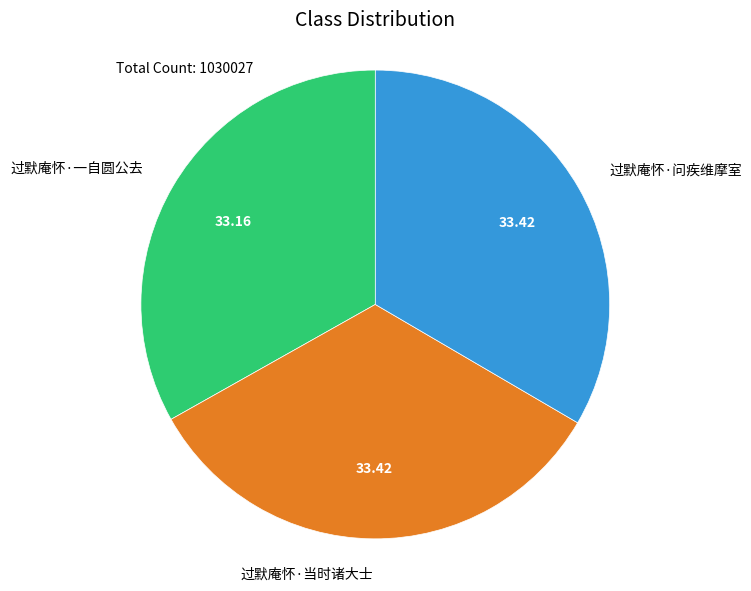

Combined, do 过默庵怀·问疾维摩室 and 过默庵怀·当时诸大士 account for over 50%?

Yes